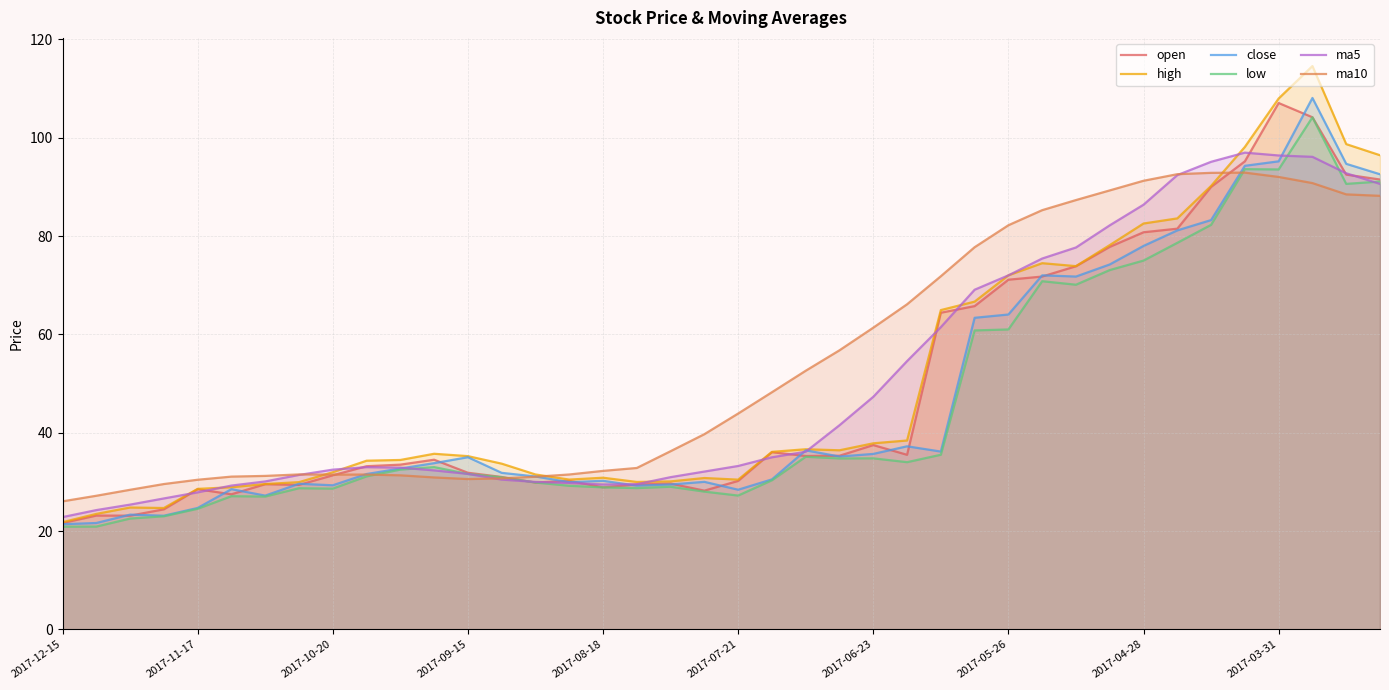

Is it true that ma10 equals 6.7 at 2017-12-15?

False